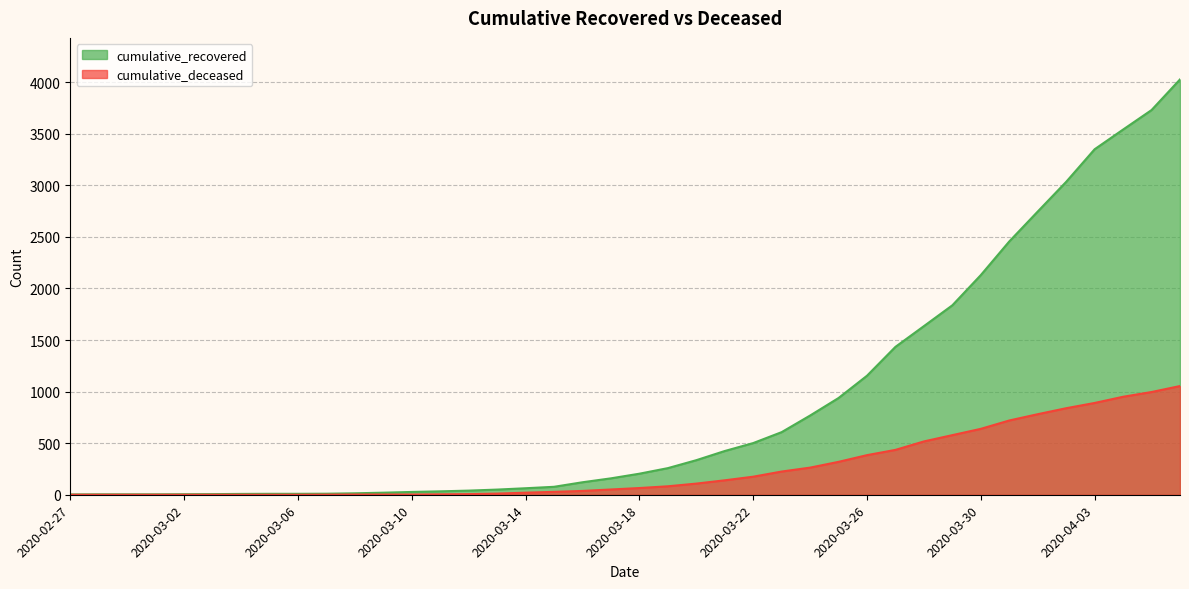

Reading left to right, transcribe all the data shown in this chart.

cumulative_recovered: 3	4	4	4	5	6	8	9	9	10	14	20	27	33	40	50	63	77	121	159	204	258	335	424	501	607	768	938	1154	1434	1635	1837	2130	2456	2746	3034	3350	3541	3730	4027
cumulative_deceased: 0	0	0	0	0	0	0	0	0	1	2	2	2	4	6	11	20	28	37	51	65	82	108	140	175	225	263	319	384	435	517	578	639	720	781	839	890	950	996	1054